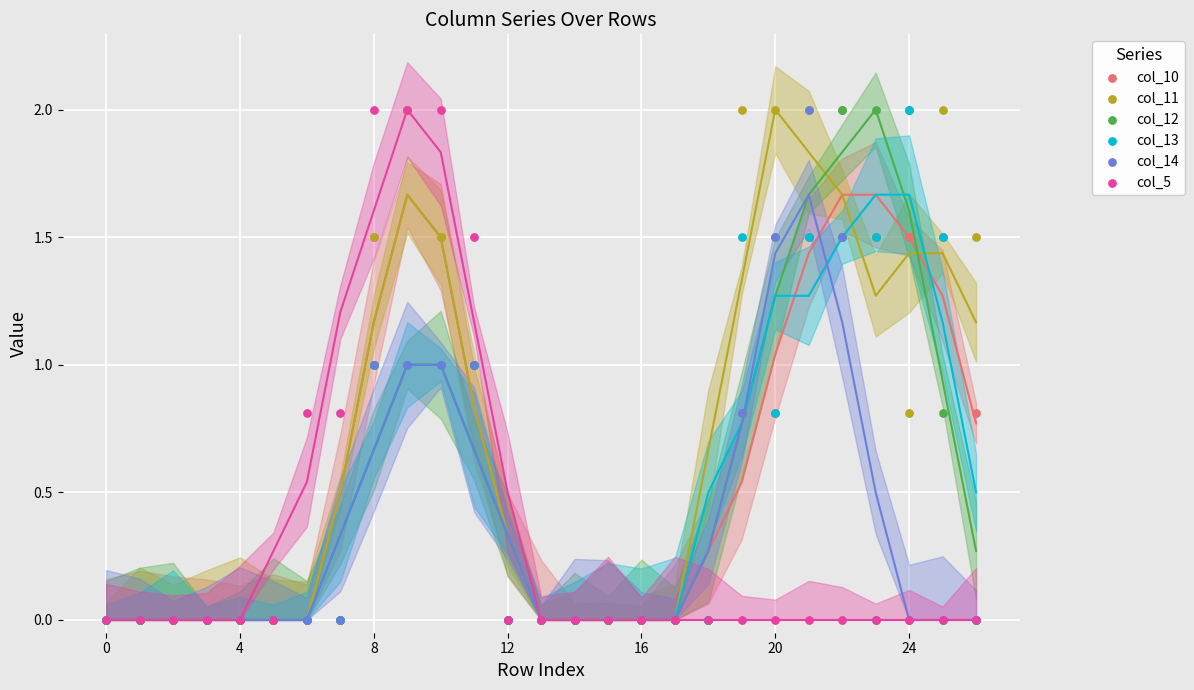

Which series reaches the maximum Y coordinate?

col_10